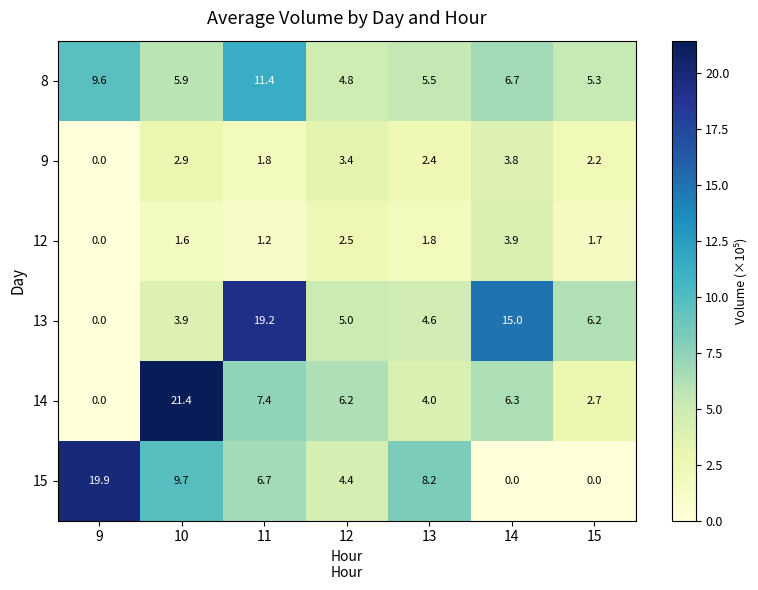

What is the sum of all 15 values?

48.9